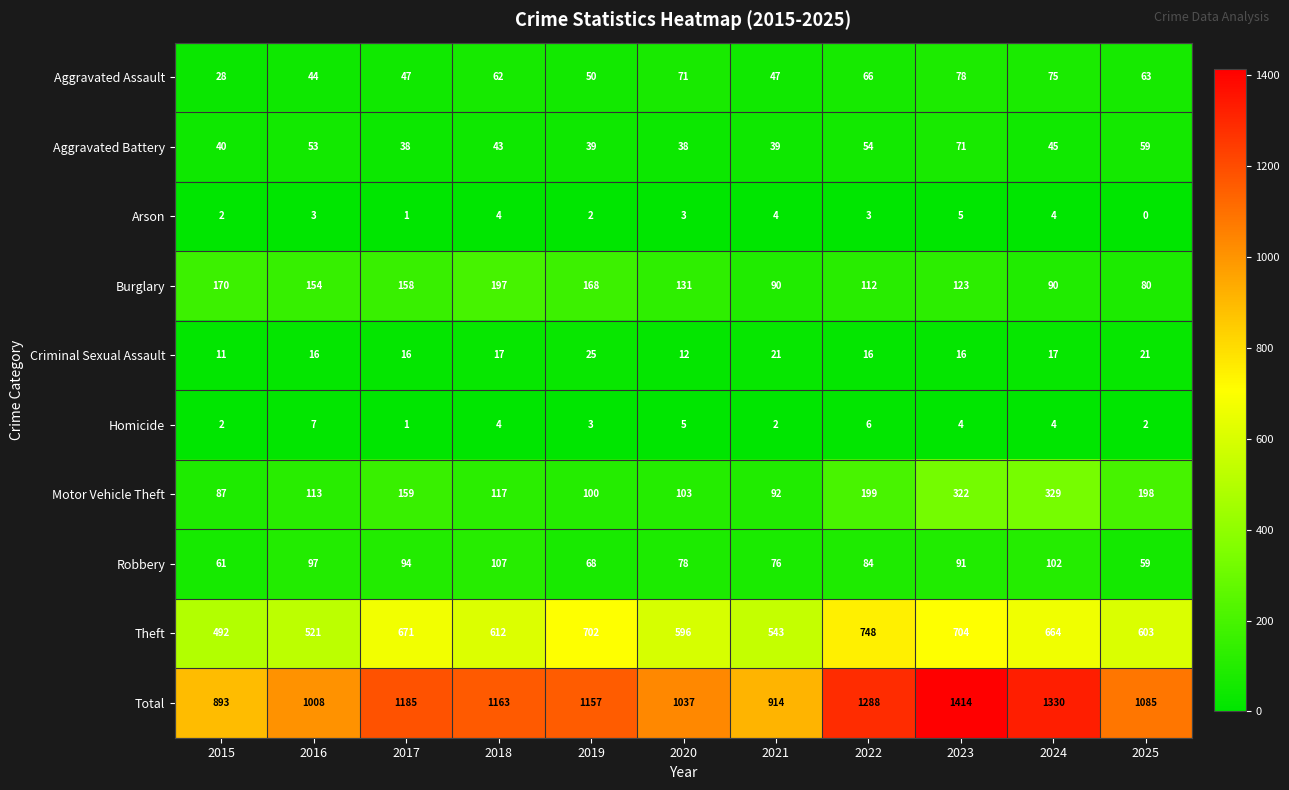

At how many categories does at least one series exceed 1066?

7